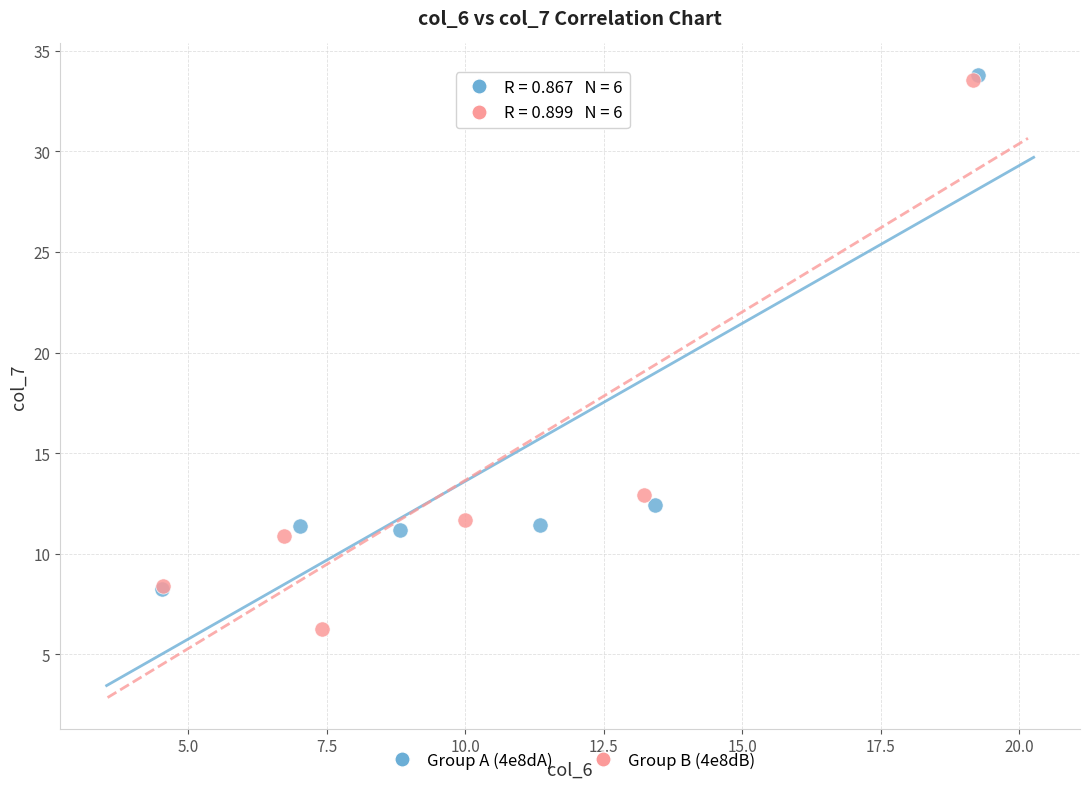

Which series reaches the minimum Y coordinate?

Group B (4e8dB)